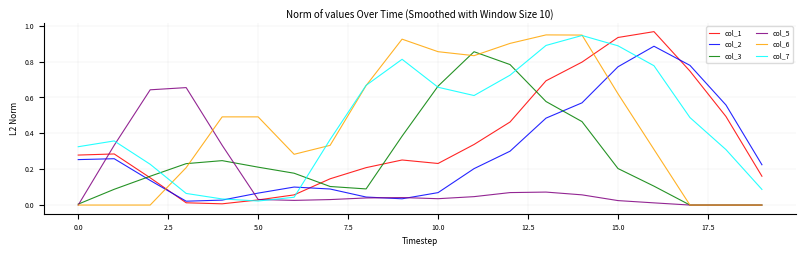

What are all the series names shown in the legend?

col_1, col_2, col_3, col_5, col_6, col_7